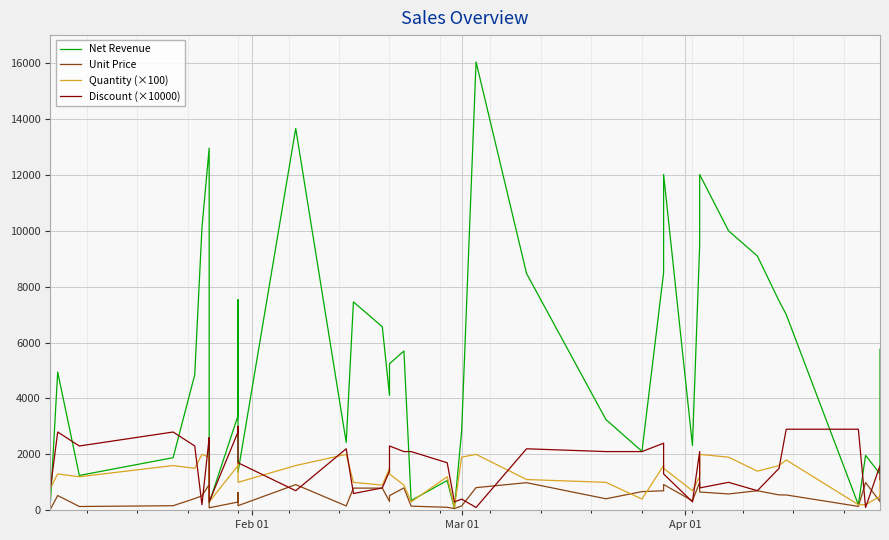

What is the greatest value displayed?

16041.0